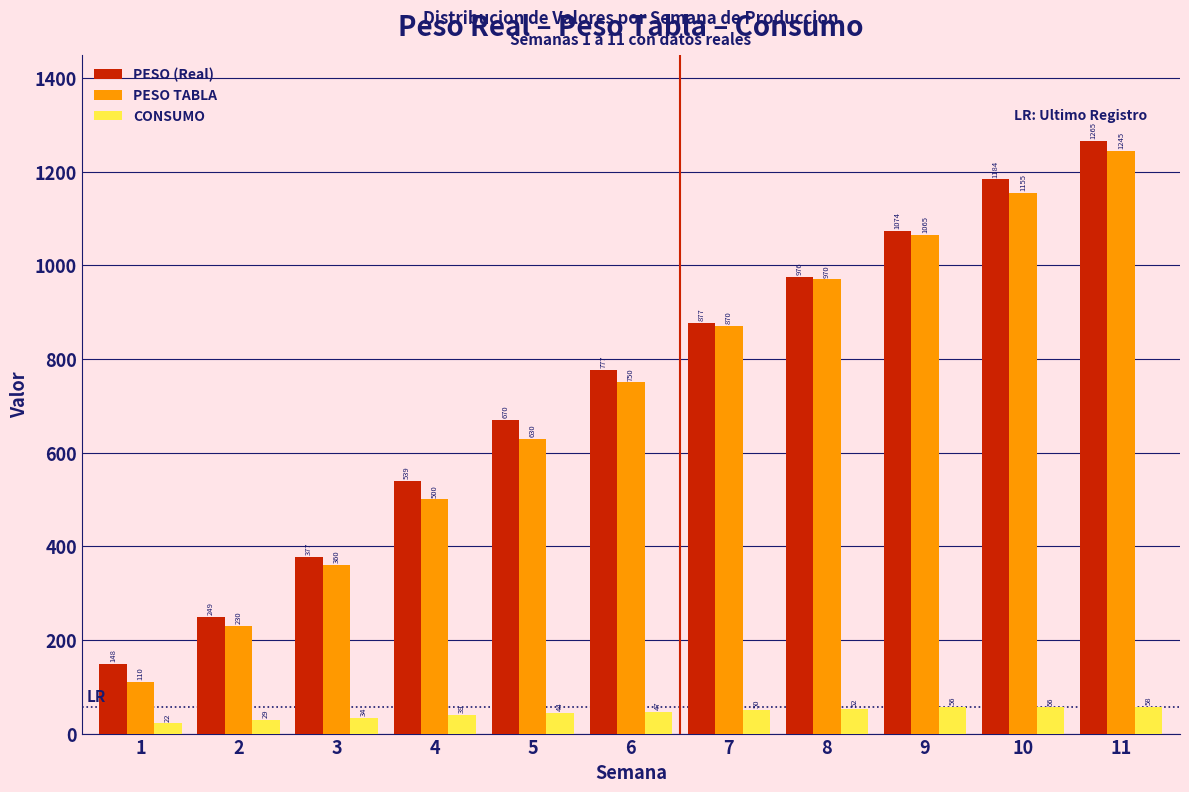

Where does the CONSUMO series first go above 46?

6